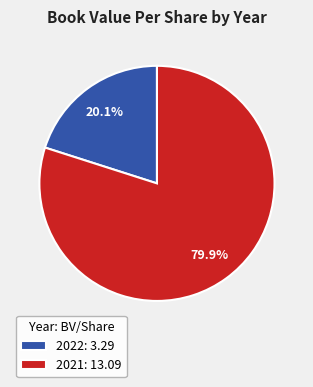

What percentage is NOT represented by 2022: 3.29?

79.9%